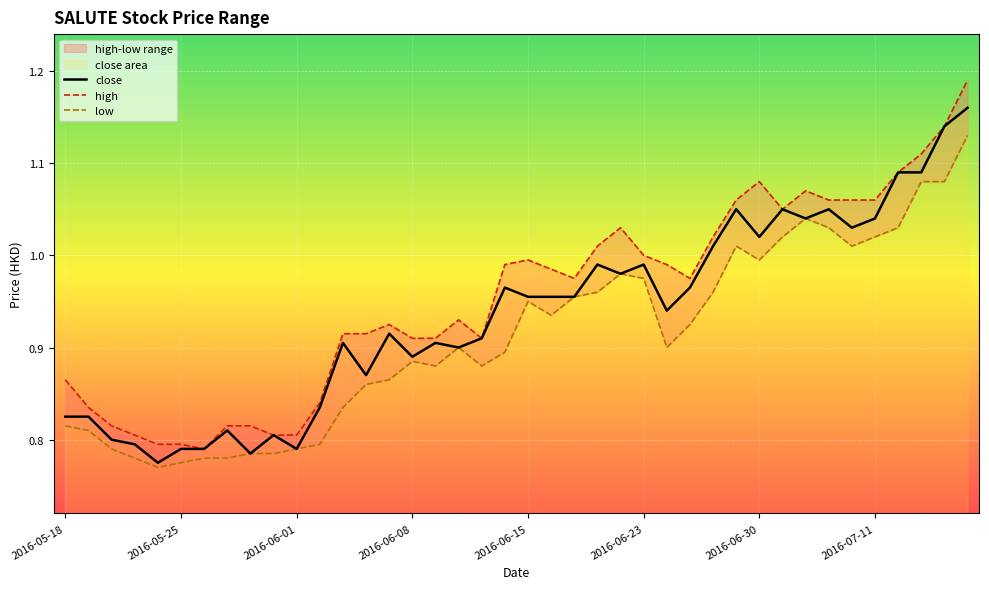

What is the label of the 34th point from the right?

2016-05-26